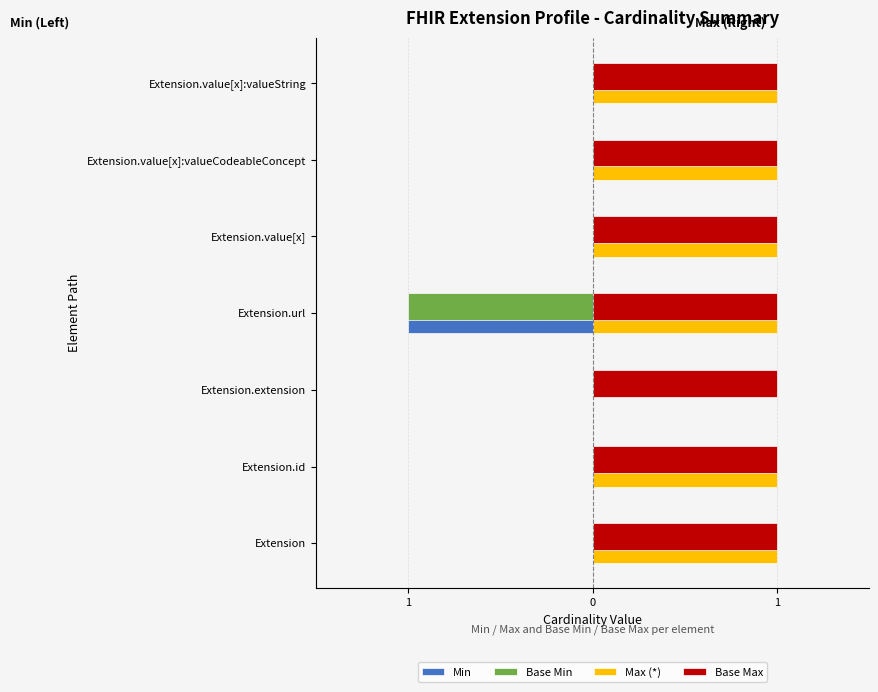

What are all the series names shown in the legend?

Min, Base Min, Max (*), Base Max